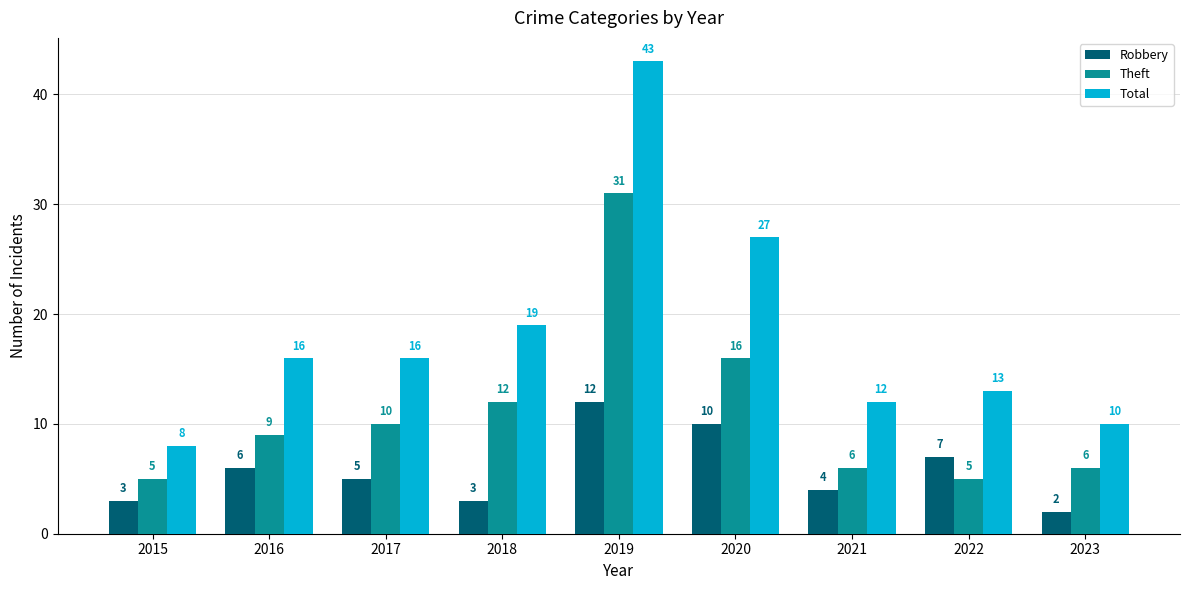

Where is Robbery nearest to the value 7?

2022